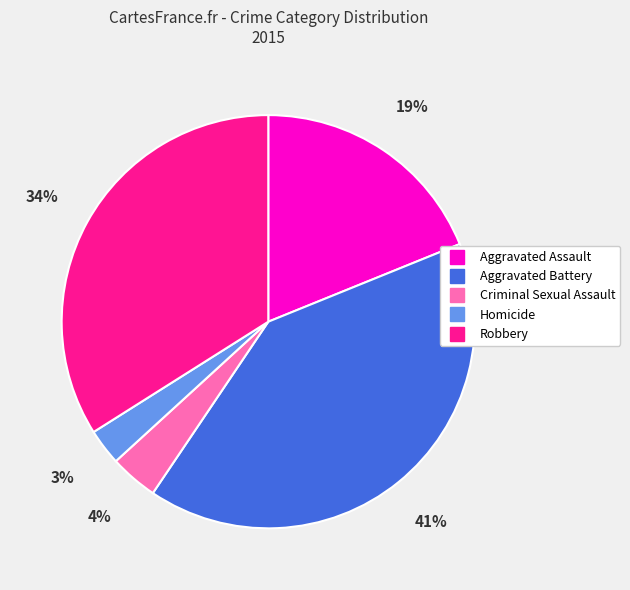

Rank the categories by value from lowest to highest.

Homicide, Criminal Sexual Assault, Aggravated Assault, Robbery, Aggravated Battery